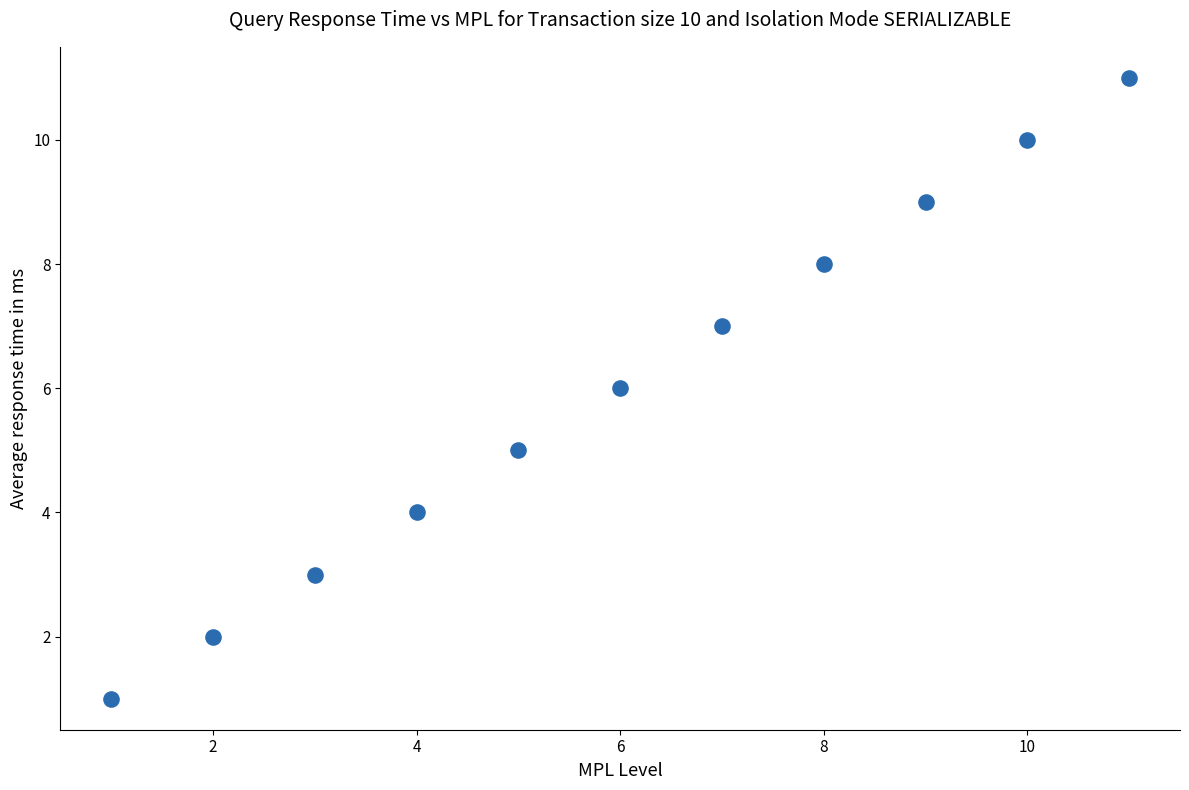

What is the range of Y values (max minus min)?

10